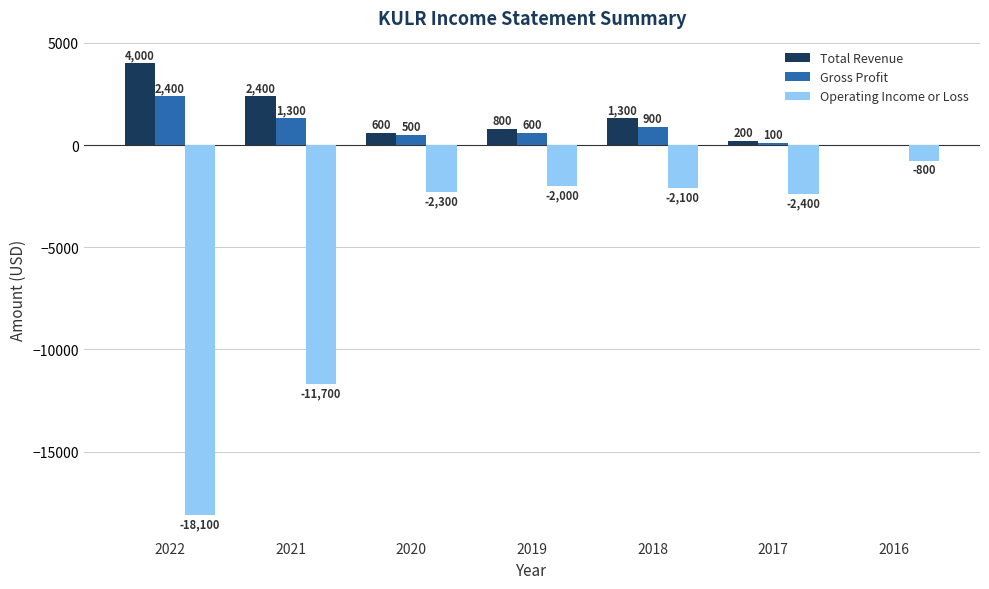

What is the total value across all series at 2022?

-11700